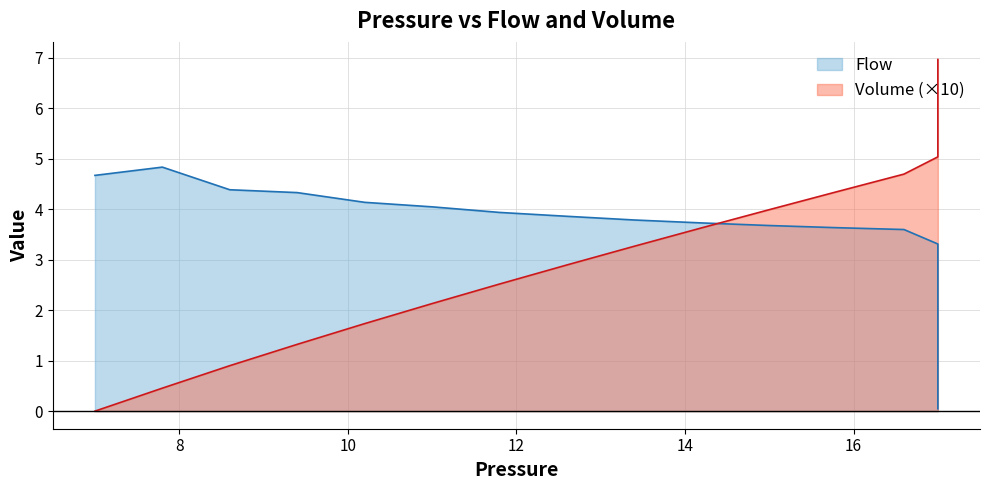

Which series has the widest spread of values?

Volume